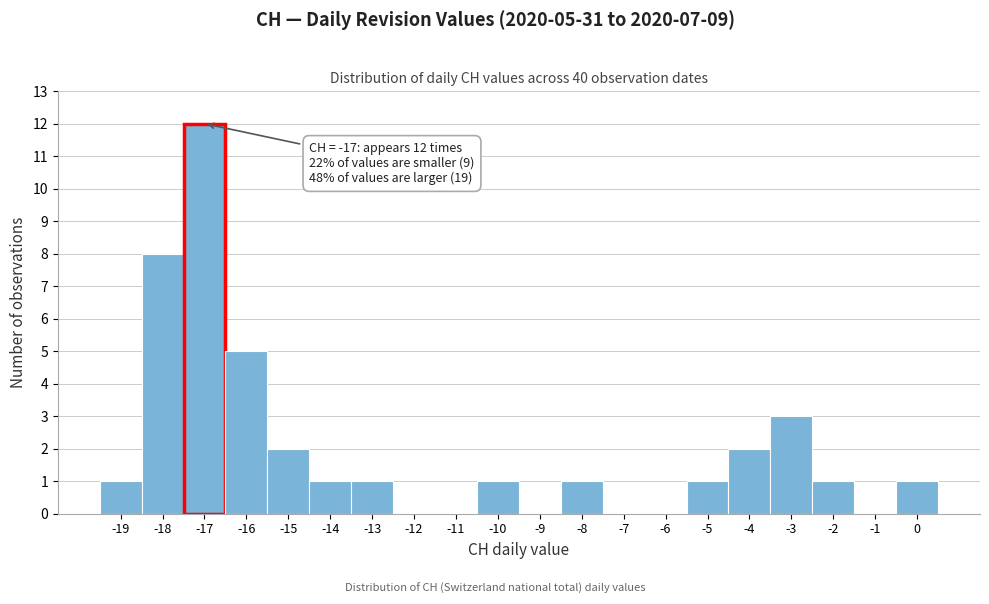

Over which range of the x-axis is the bar tallest?

-17.5 to -16.5